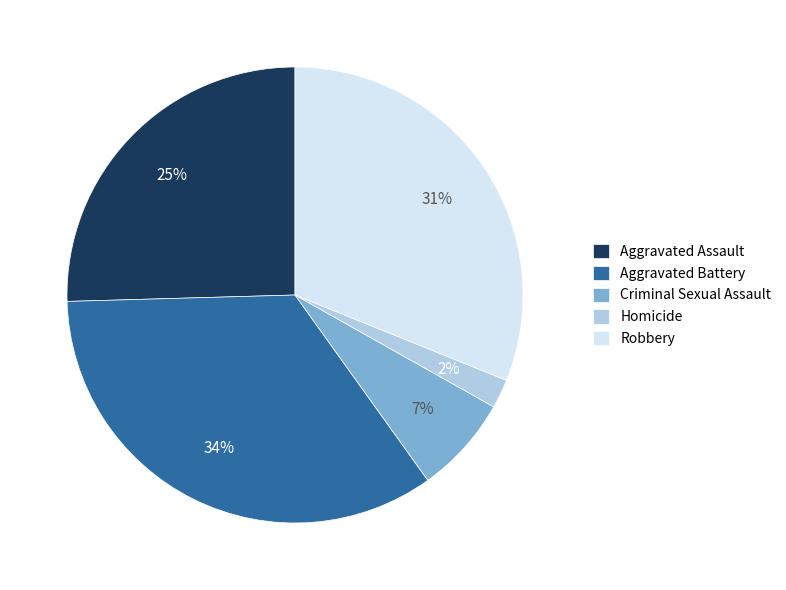

To the nearest percent, what percentage of the pie is Robbery?

31%